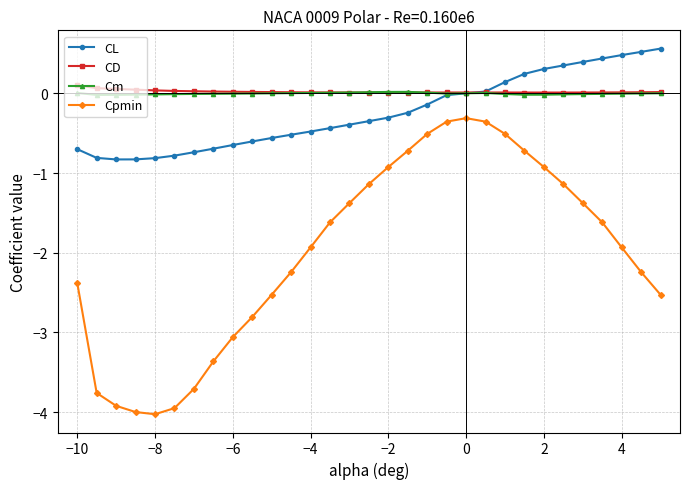

Which series has the widest spread of values?

Cpmin